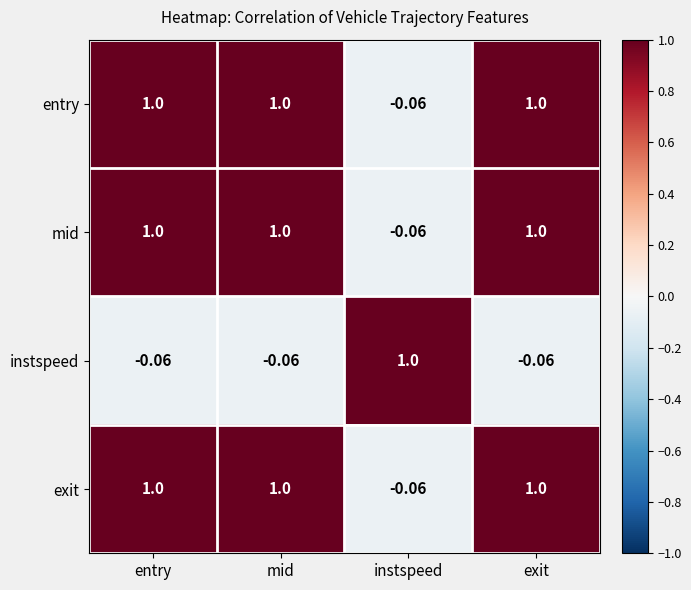

At which label does exit reach its minimum?

instspeed